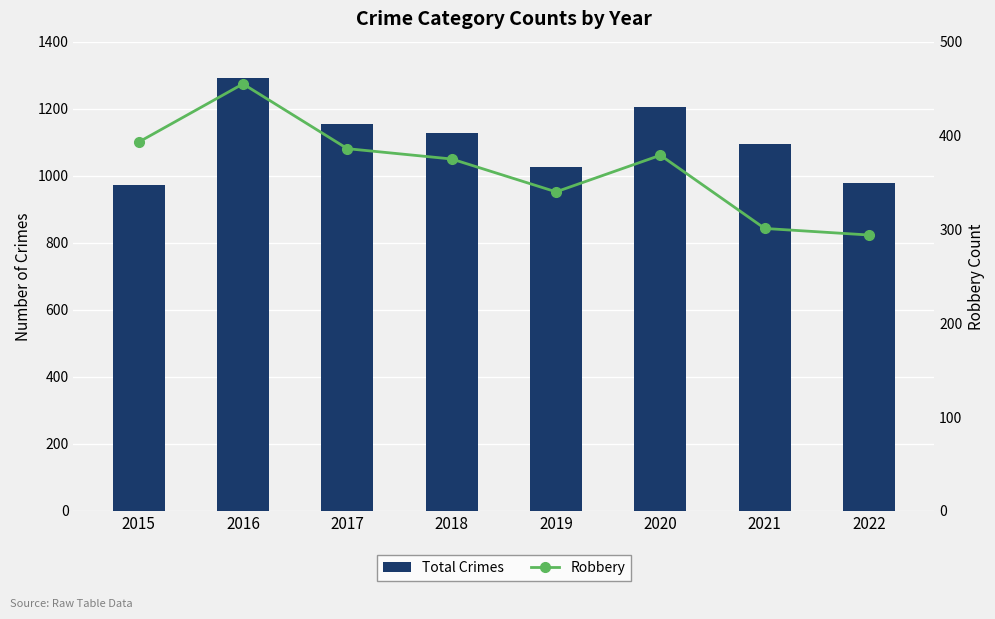

At which category is the sum across all series the highest?

2016